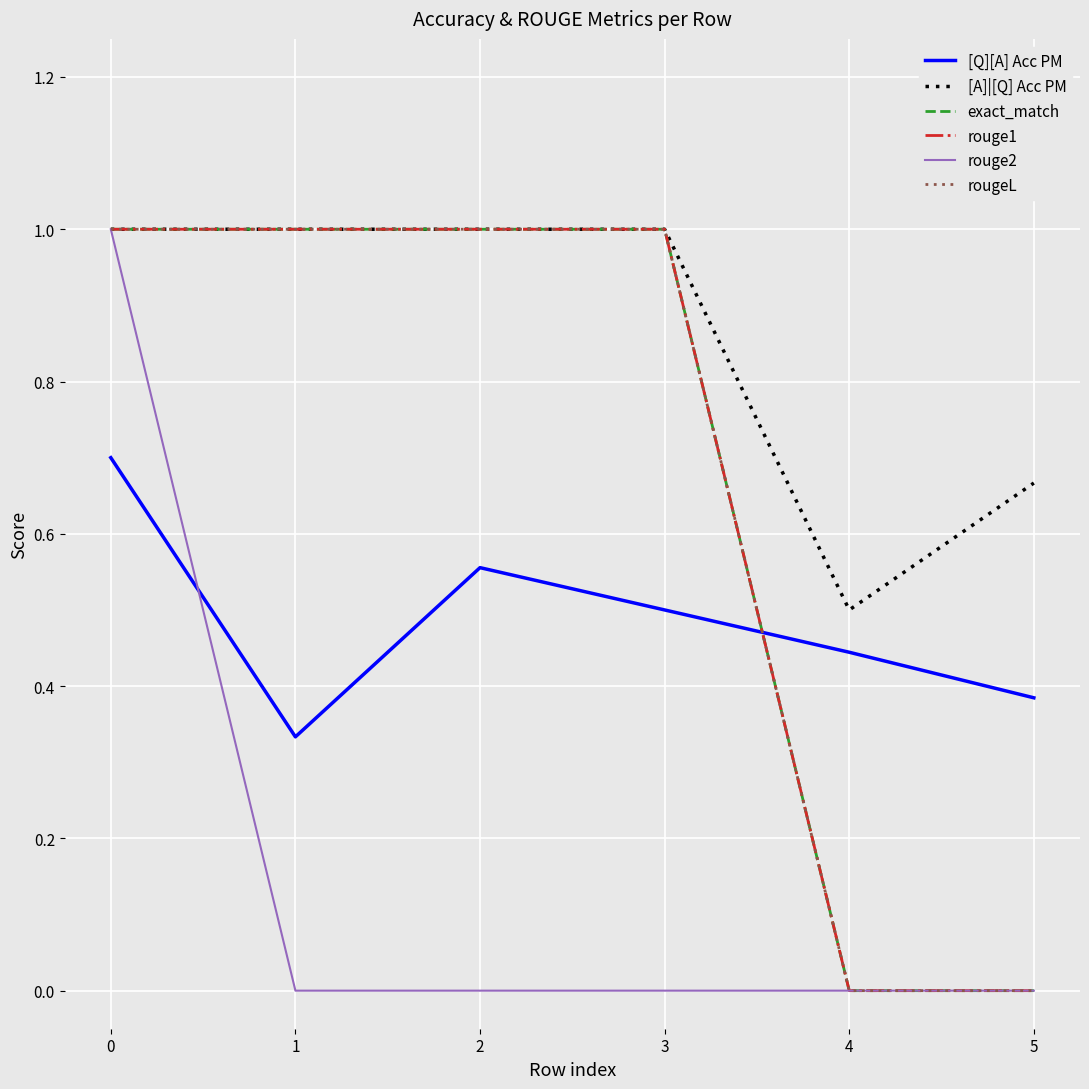

The [A]|[Q] Acc PM series shows 1.0 at 0. True or false?

True